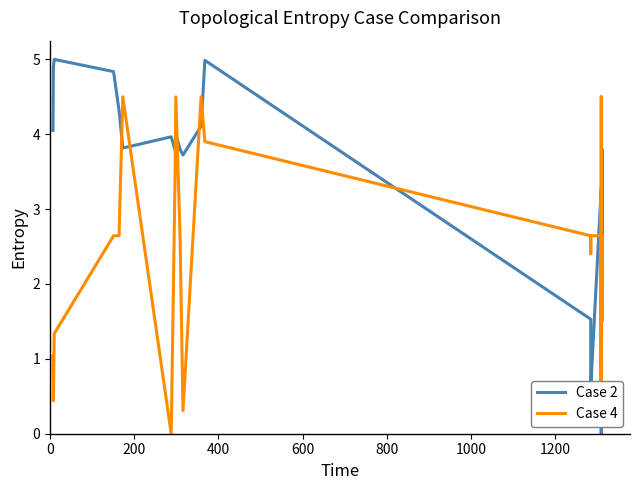

What is the maximum value shown in the chart?

5.0